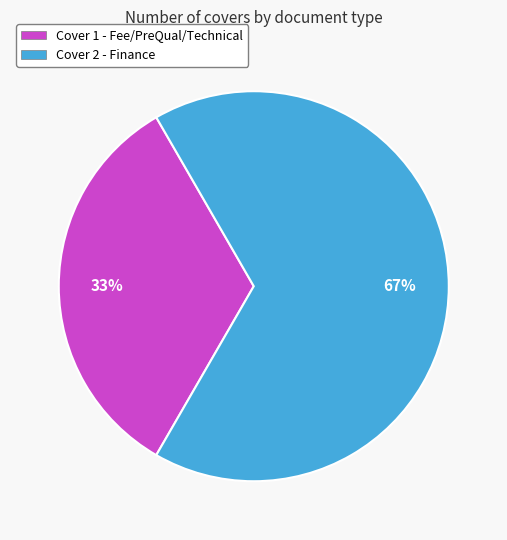

Does Cover 1 - Fee/PreQual/Technical account for over 50% of the chart?

No